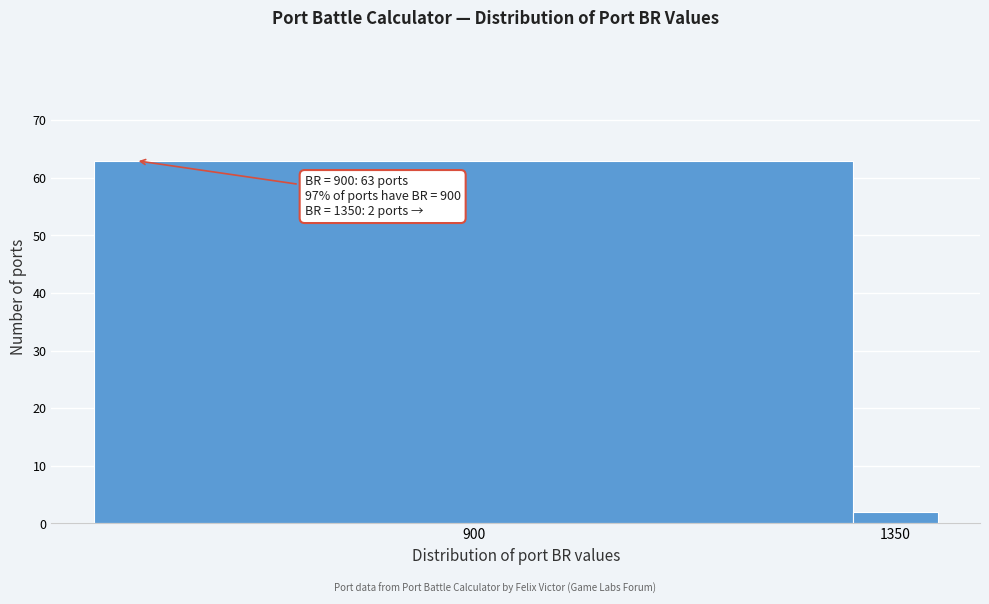

Reading right to left, list all the values displayed in this chart.

2	63